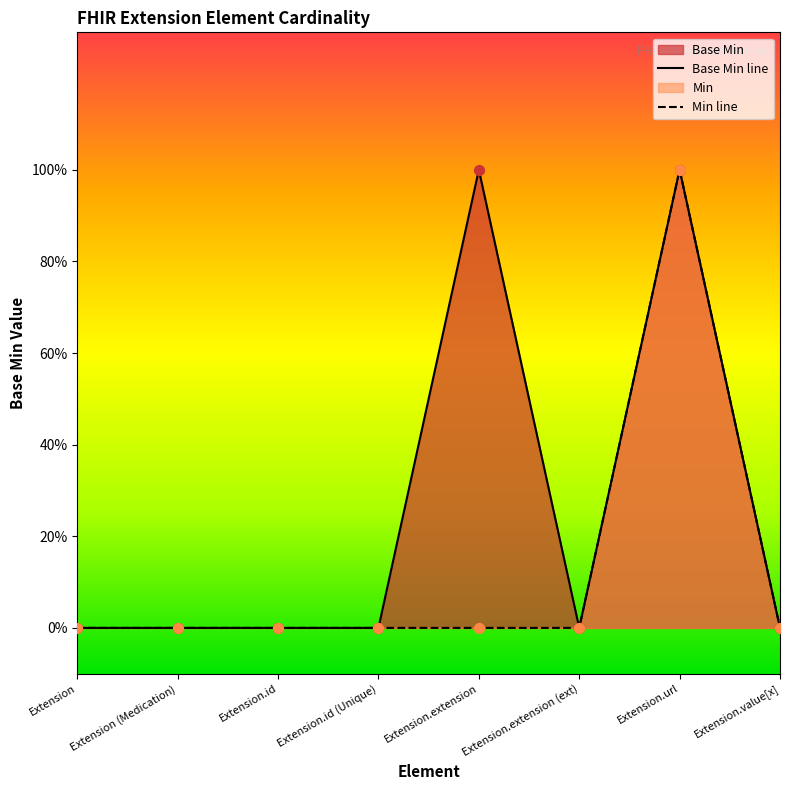

Which has a higher value, Extension.url or Extension.extension?

Extension.url